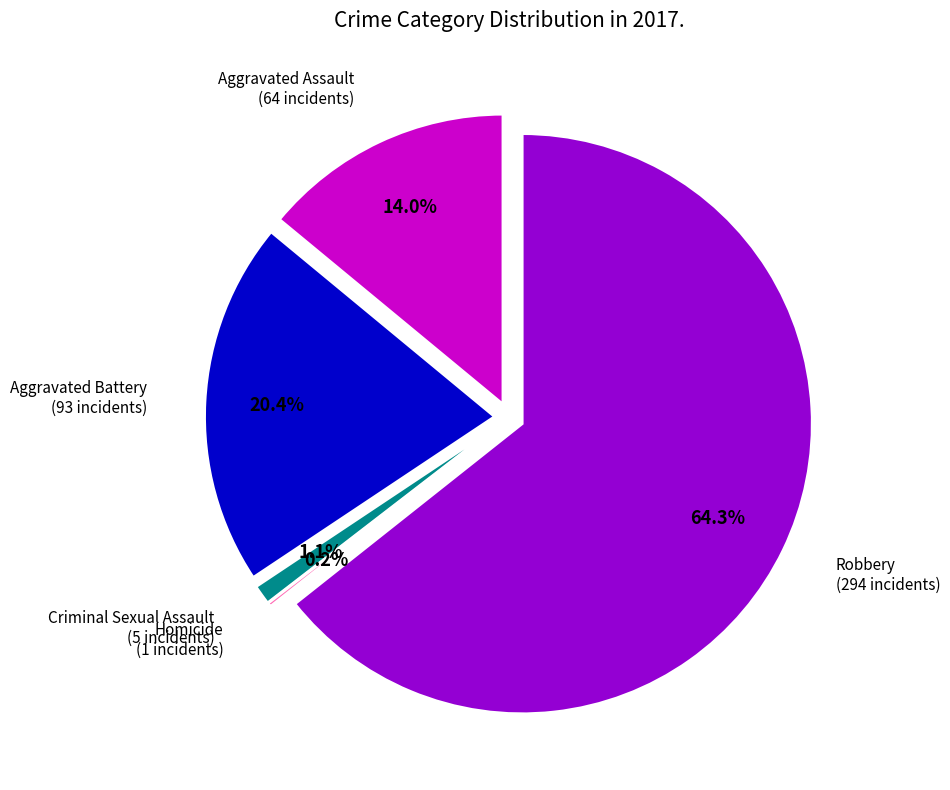

Approximately how many times larger is the value at Aggravated Assault compared to Aggravated Battery?

0.7